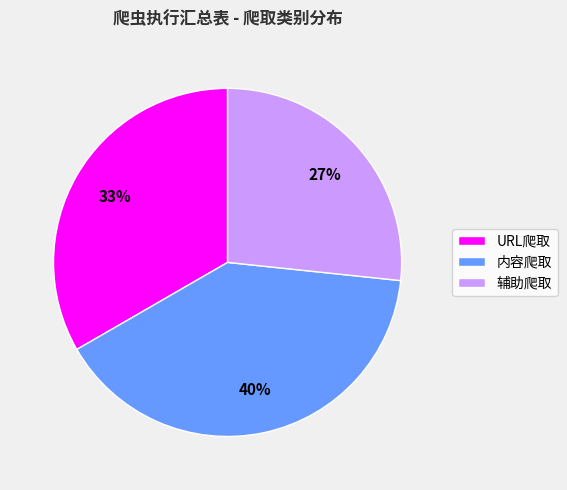

What percentage is the 内容爬取 slice, to the nearest percent?

40%